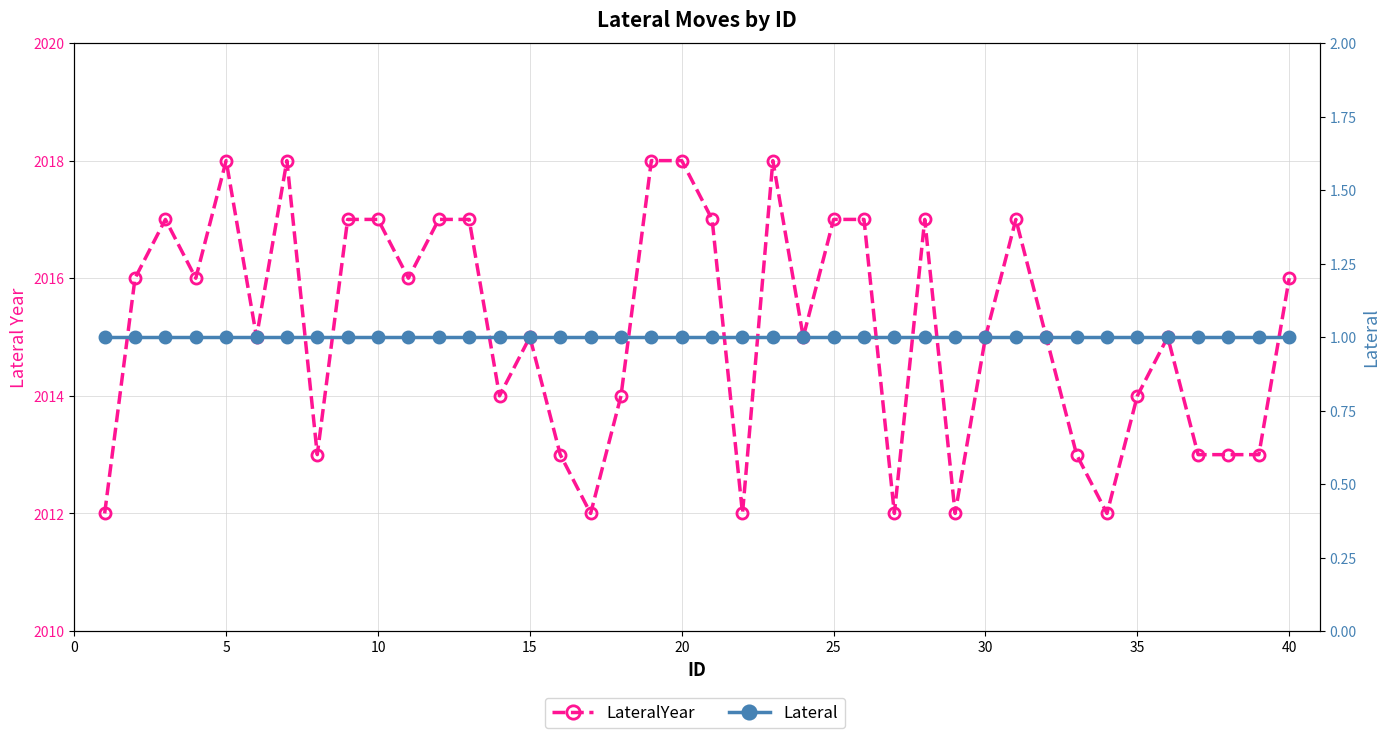

What are all the series names shown in the legend?

LateralYear, Lateral